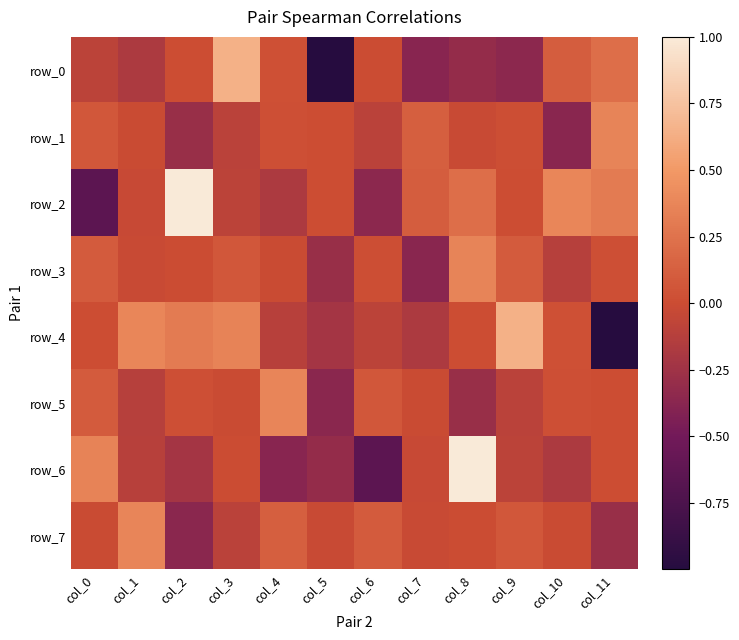

Count the number of categories in the chart.

12